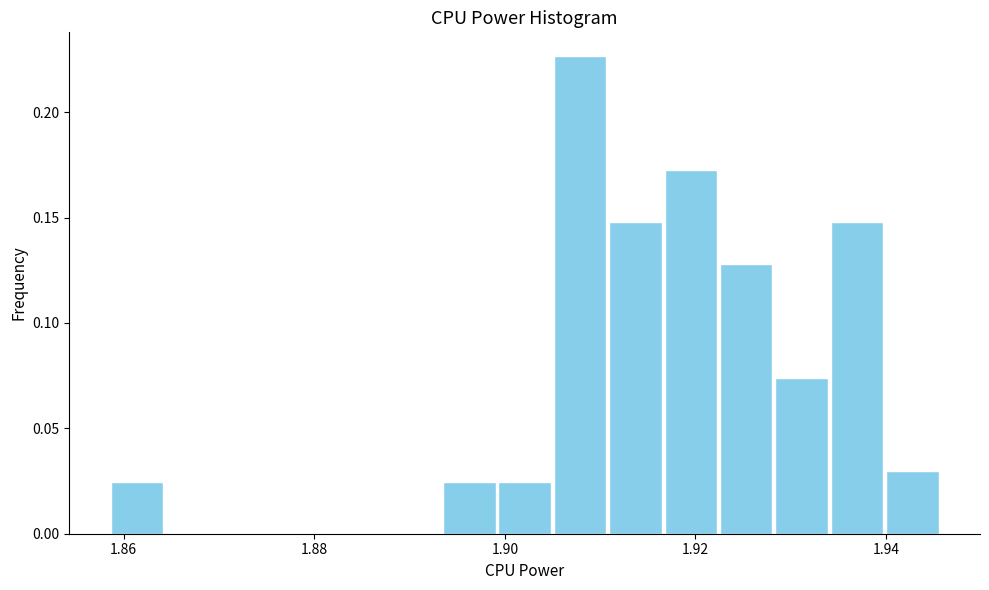

Read against the x-axis, roughly where is the centre of the tallest bar?

1.908